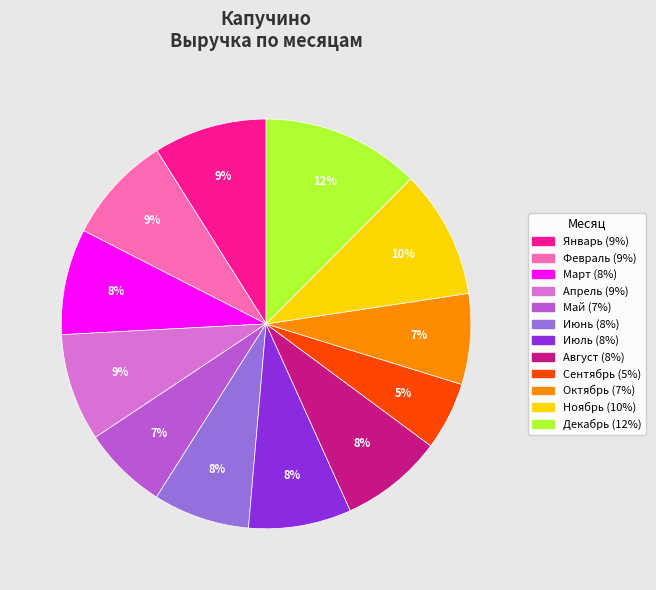

To the nearest percent, what is the average slice percentage?

8%